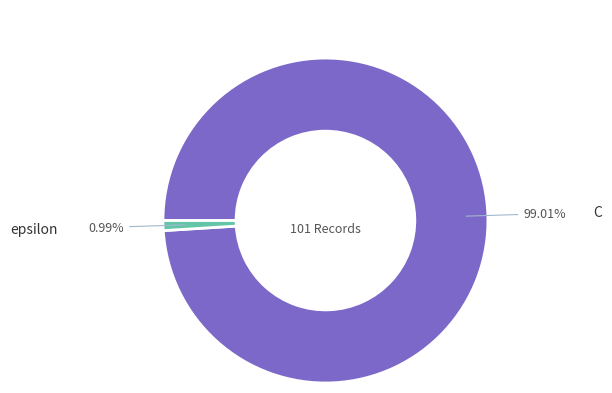

Does any single category account for the majority?

Yes